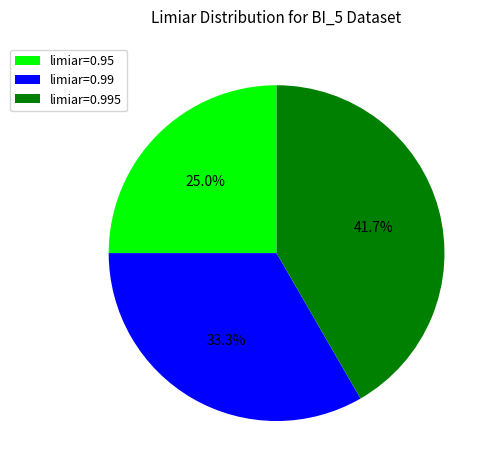

Count the number of slices in the pie.

3